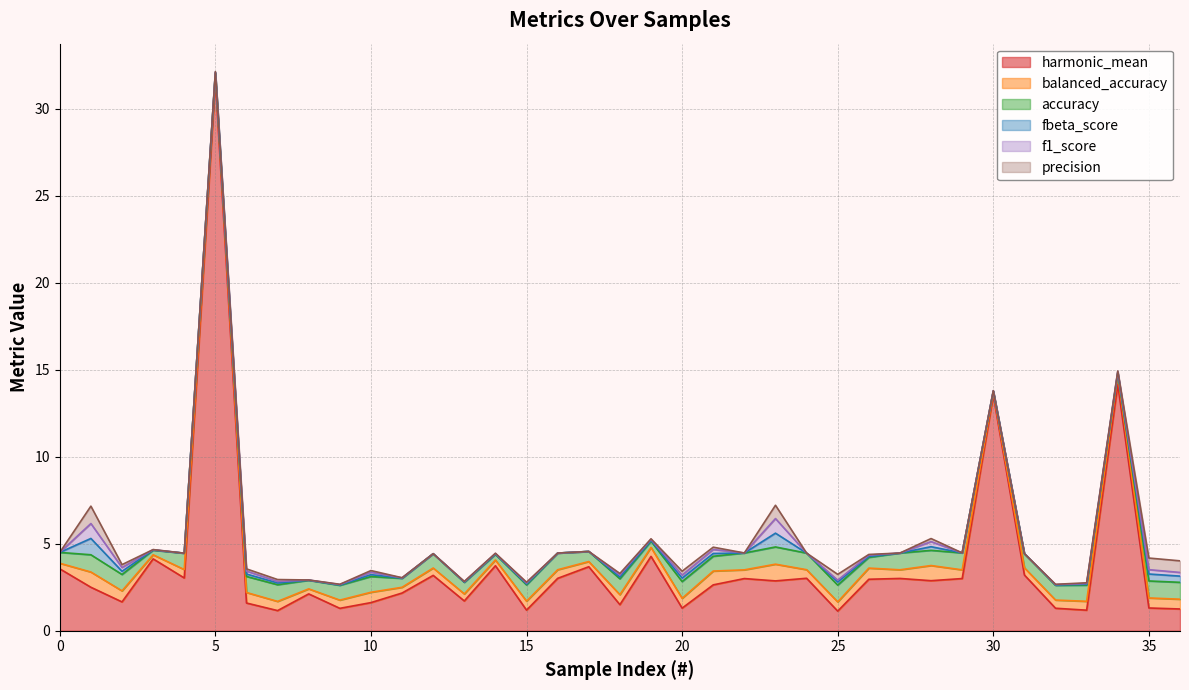

How many interior local valleys does the precision series have?

10